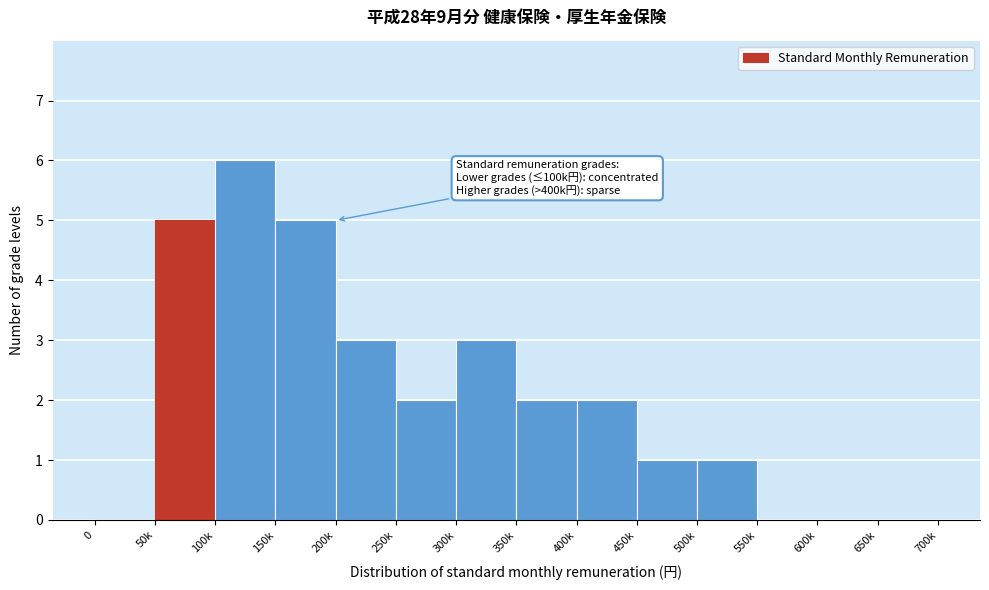

Reading right to left, what are all the values shown in this chart?

650k=0	600k=0	550k=0	500k=1	450k=1	400k=2	350k=2	300k=3	250k=2	200k=3	150k=5	100k=6	50k=5	0=0